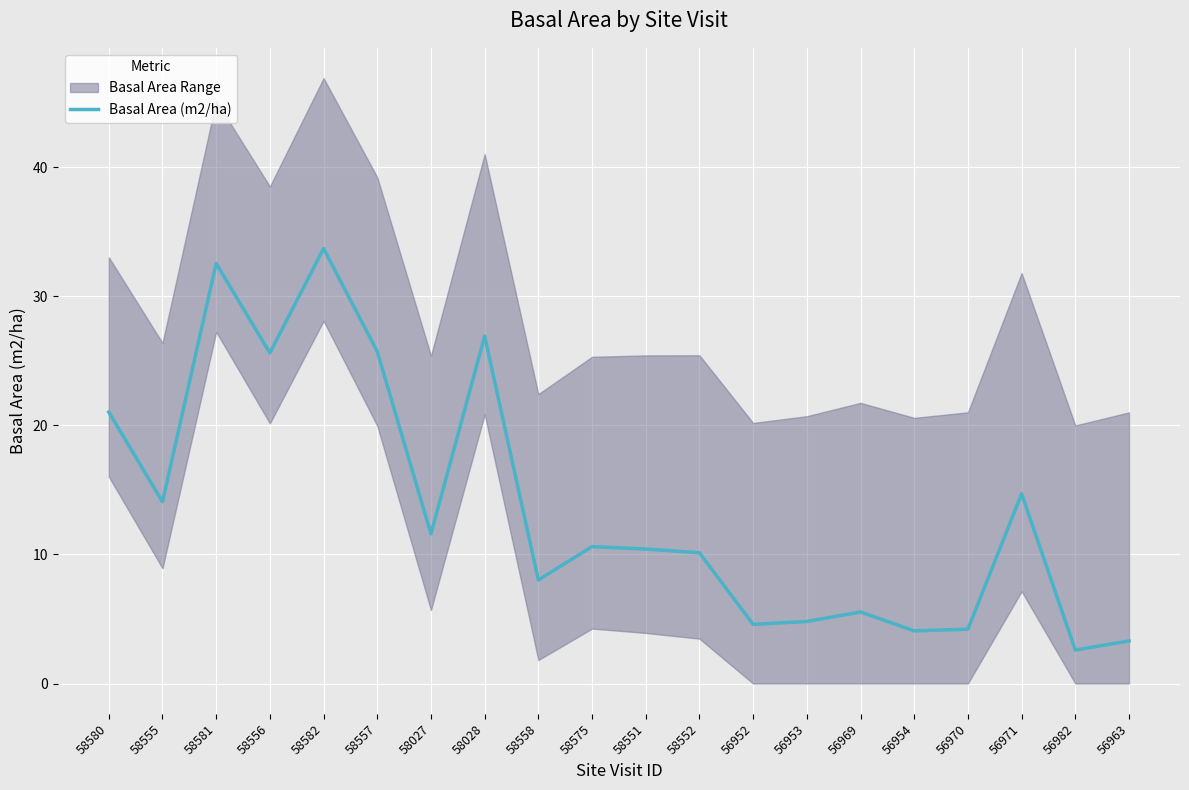

What is the sum of all values?

274.1